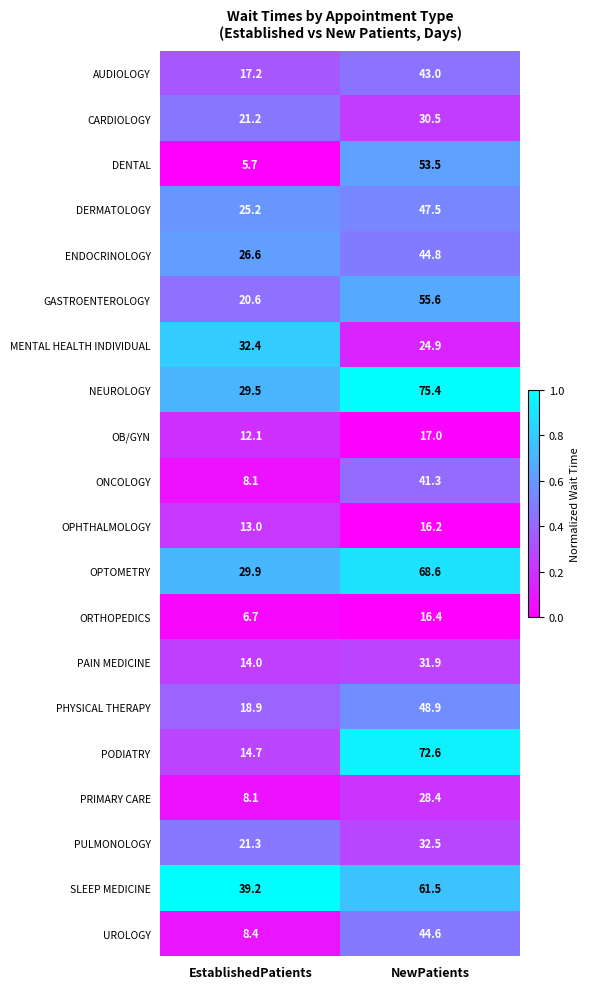

At which label is ORTHOPEDICS closest to 11?

EstablishedPatients